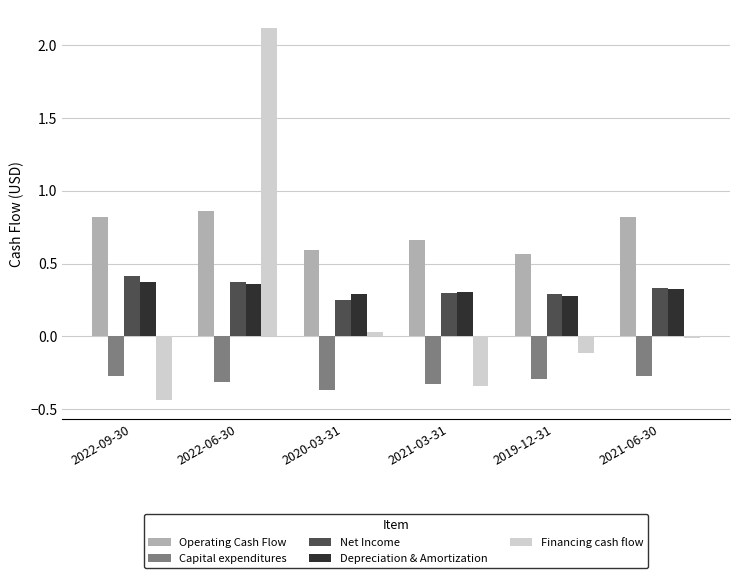

Which label corresponds to the largest value in the chart?

2022-06-30